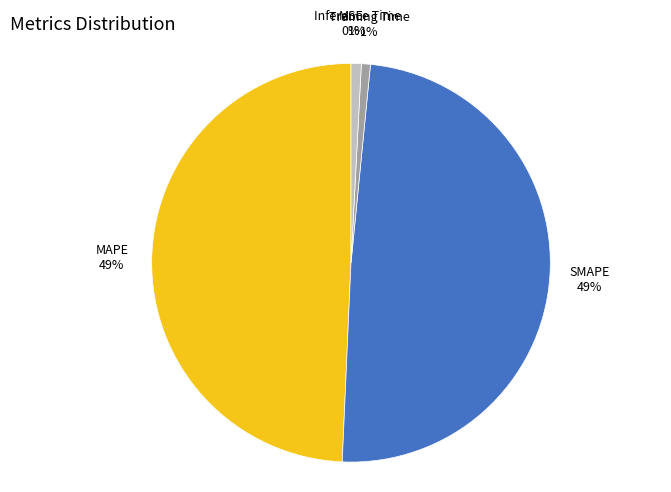

To the nearest percent, what is the difference between the Inference Time and MAPE slice percentages?

48%